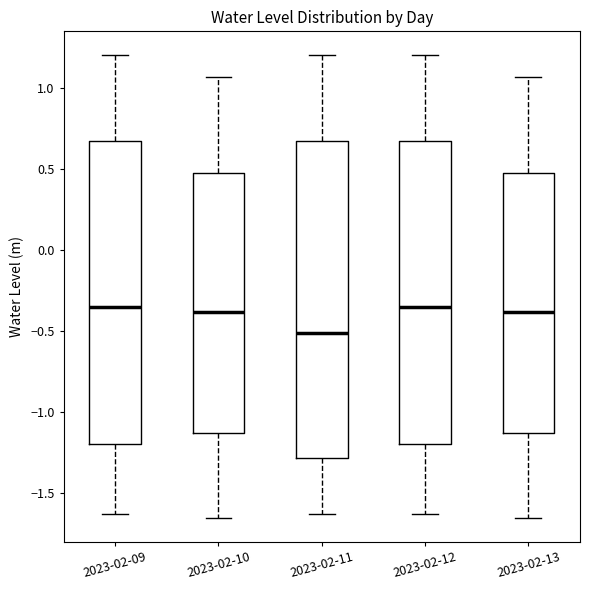

Where does the lower whisker of the box for 2023-02-10 end on the y-axis? The values are not printed on the chart, so give them approximately, as read against the axis.

-1.65